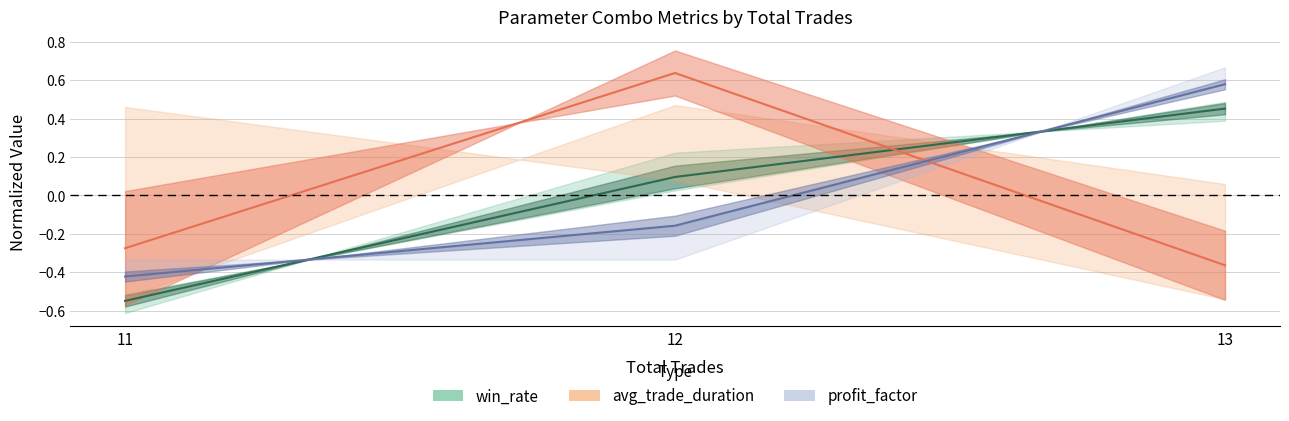

What is the difference between the maximum and minimum values in the win_rate series?

1.0